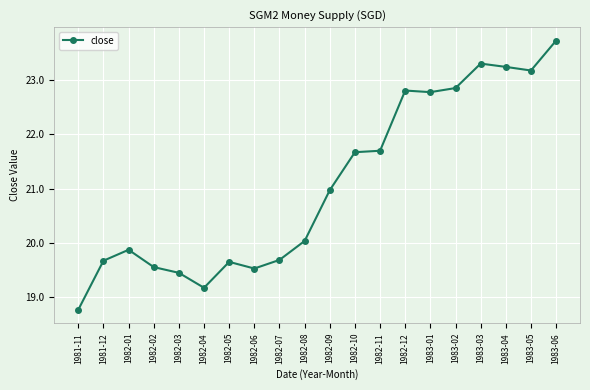

How many series are shown in this chart?

1